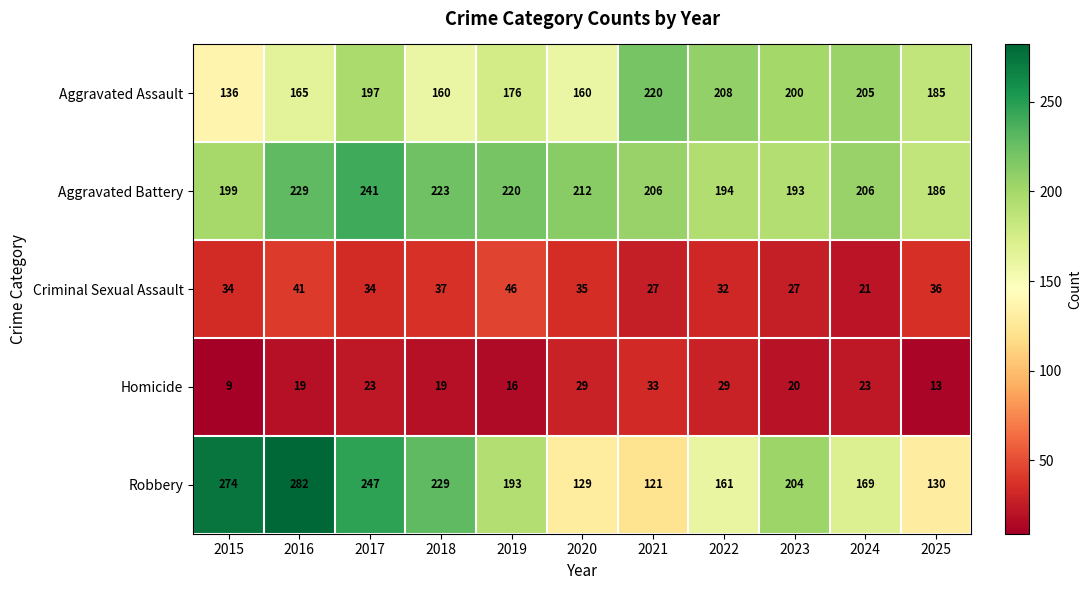

The Aggravated Assault series shows 331 at 2021. True or false?

False